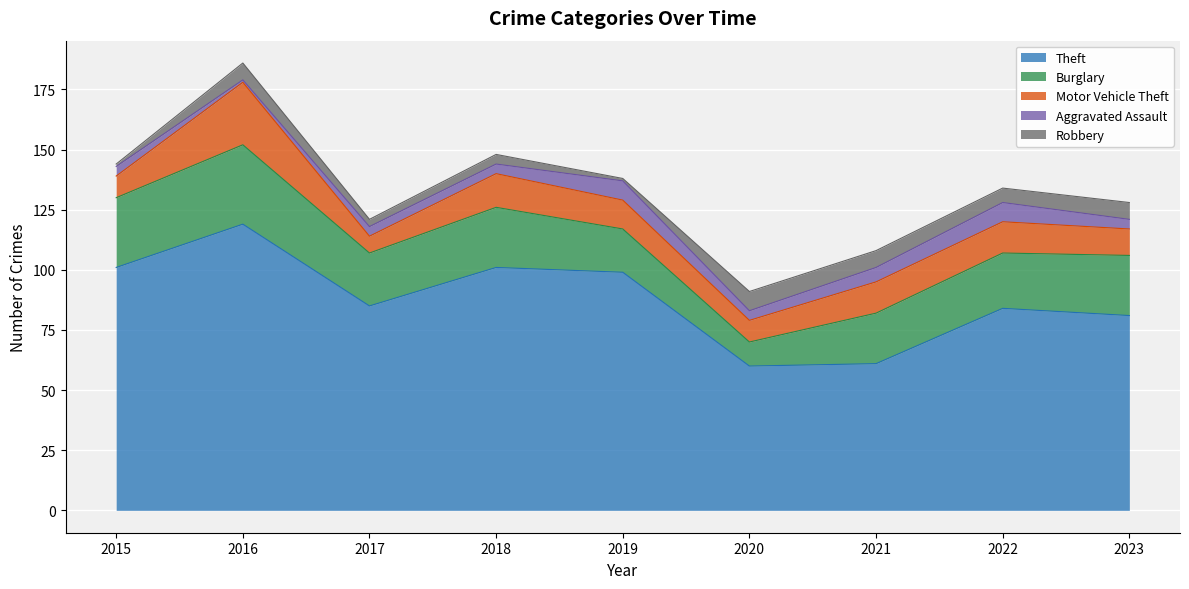

At how many categories does at least one series exceed 41?

9